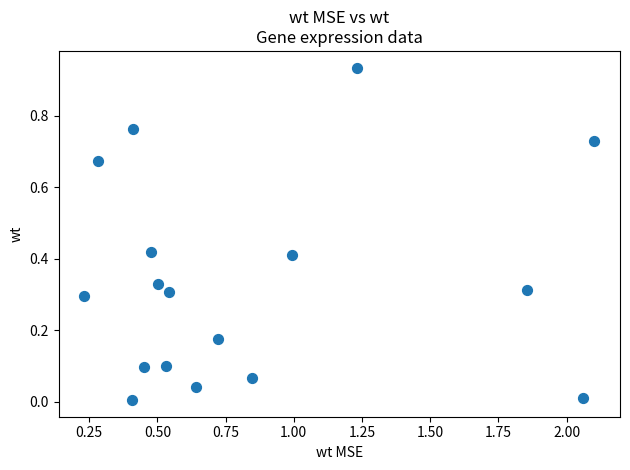

What is the range of X values (max minus min)?

1.9